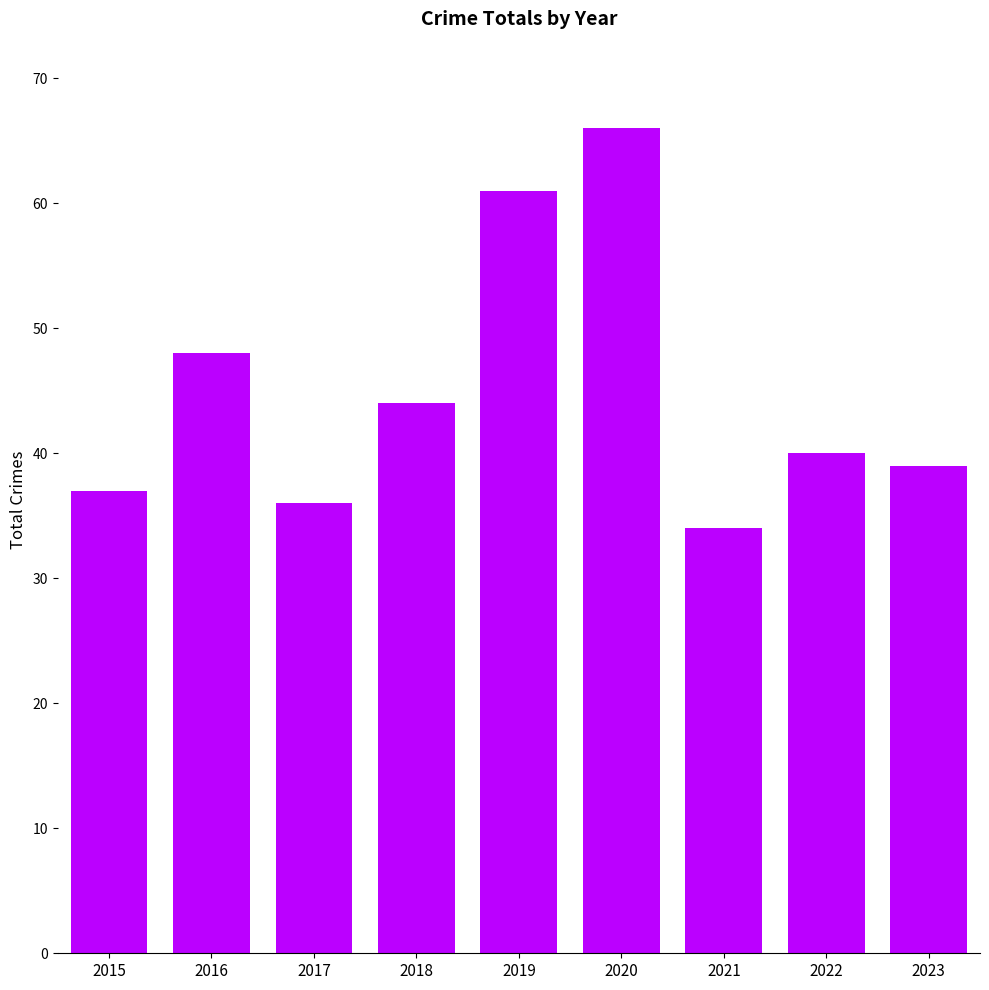

How many bars are there in total?

9